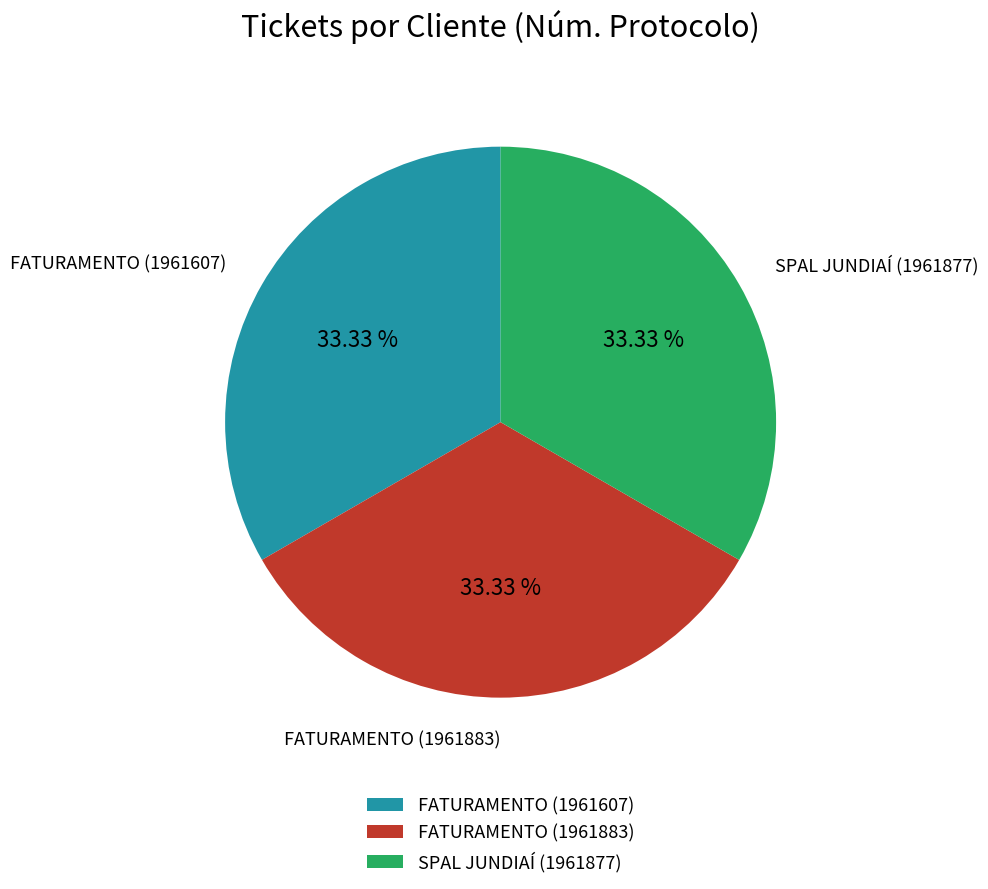

Count the number of slices in the pie.

3